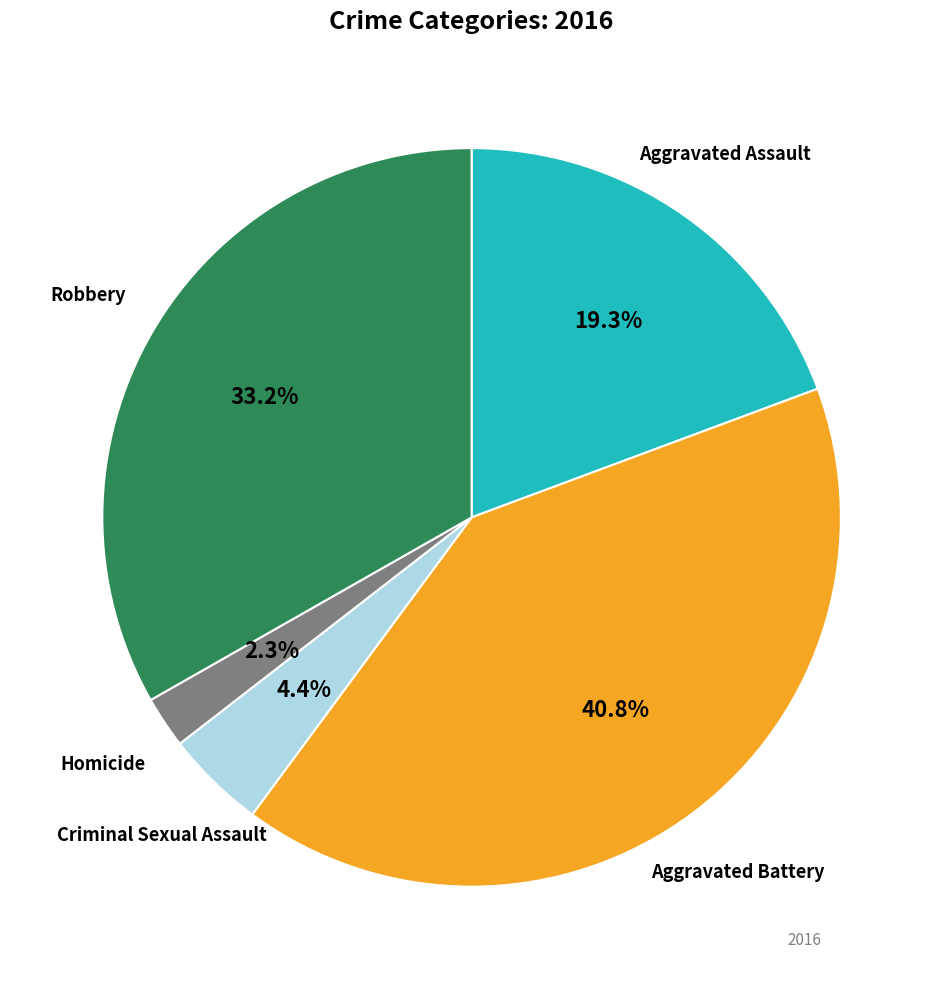

Does Aggravated Assault account for over 50% of the chart?

No